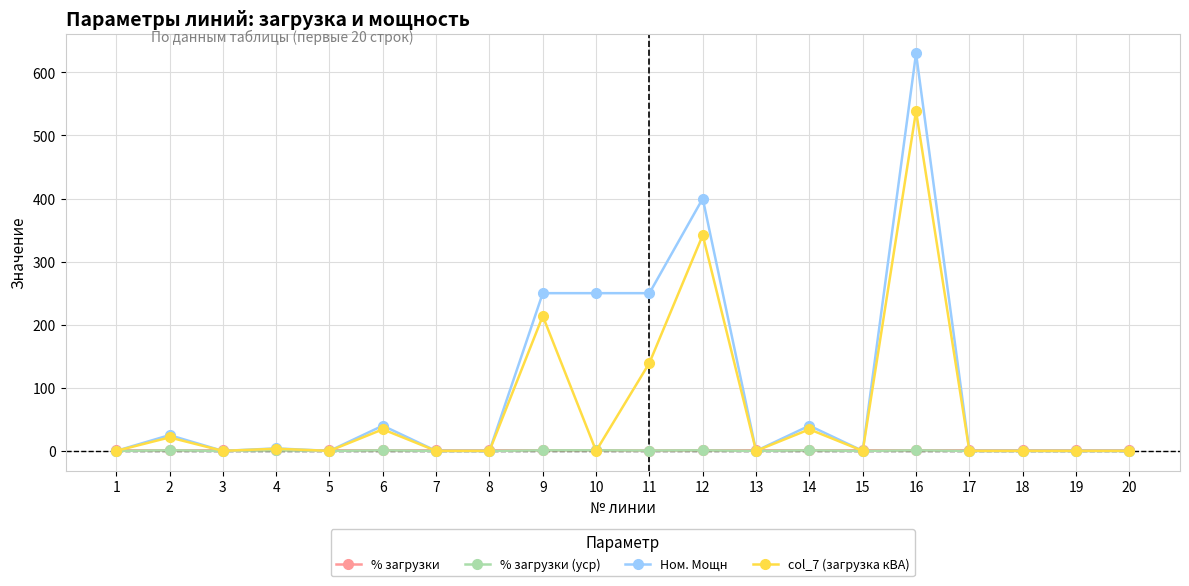

After their last crossing, which series has the higher values: Ном. Мощн or % загрузки?

% загрузки